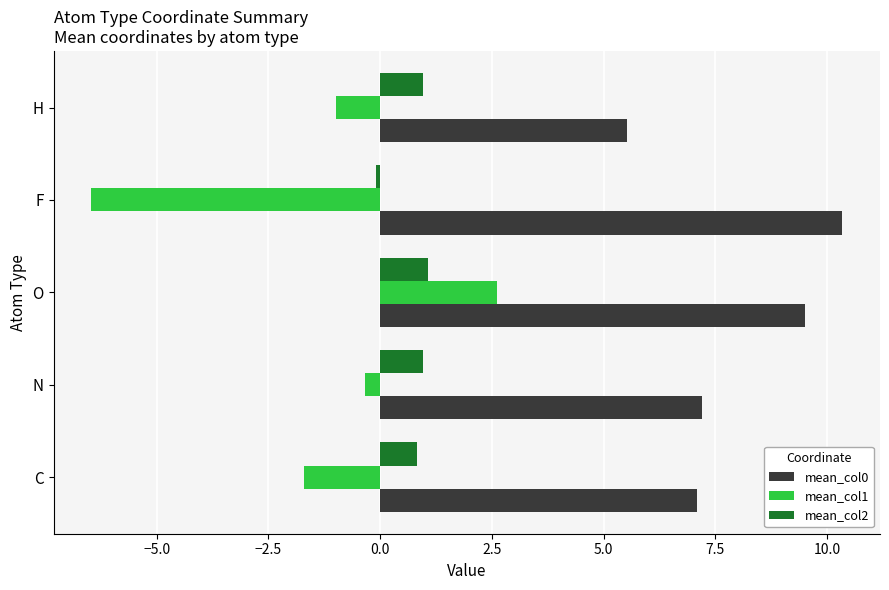

What is the minimum value for mean_col1?

-6.5